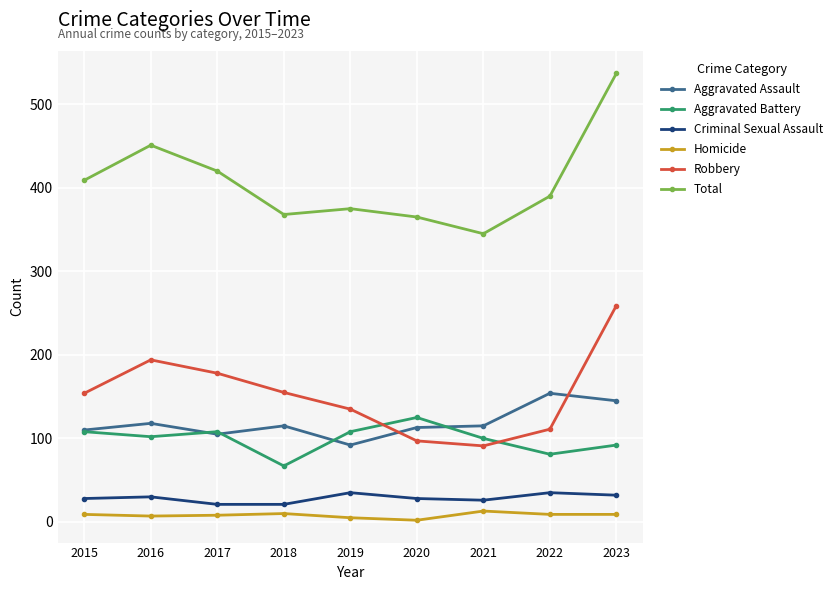

At which category does Aggravated Assault reach its first local valley?

2017